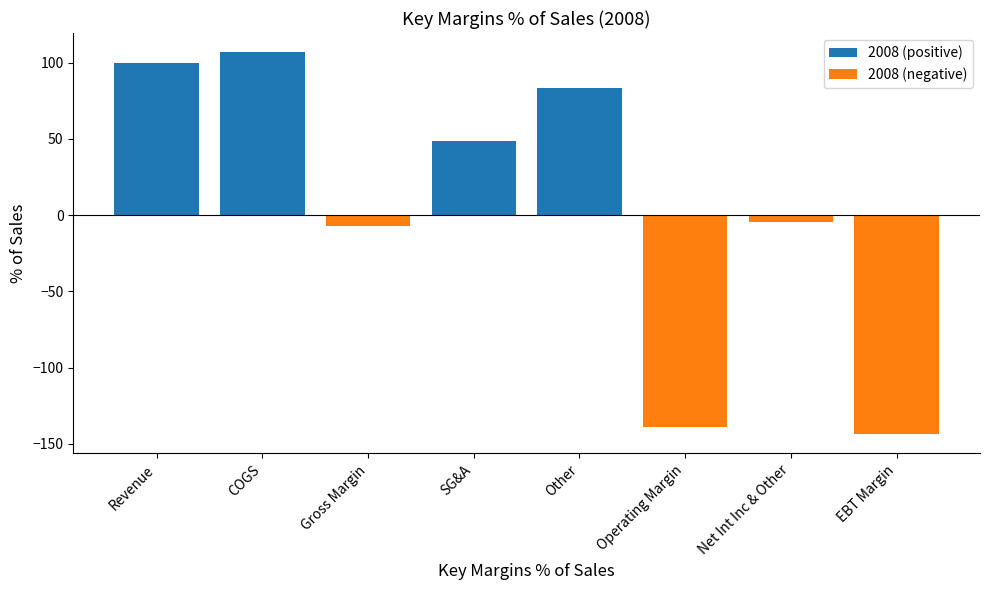

What is the difference between the 2008 (positive) values at Revenue and EBT Margin?

100.0